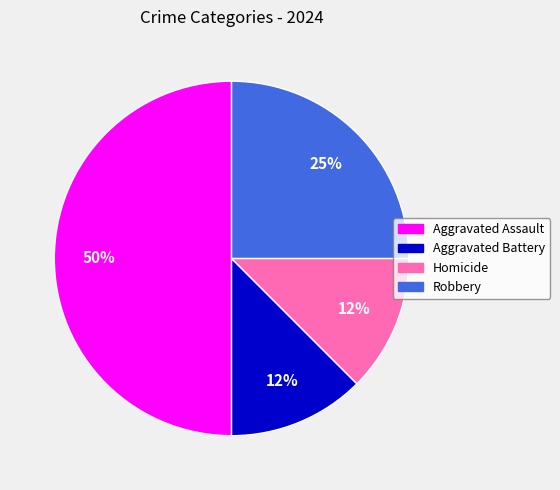

Do Homicide and Aggravated Assault together represent more than half of the pie?

Yes